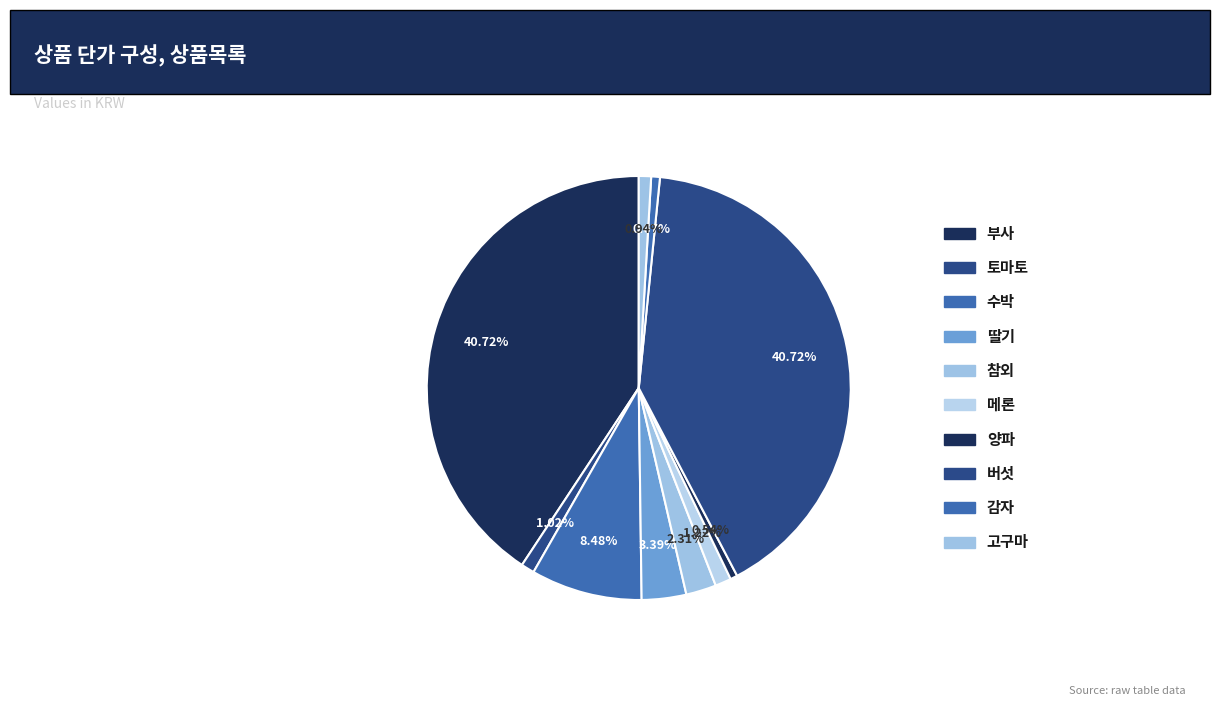

How many segments does this pie chart have?

10